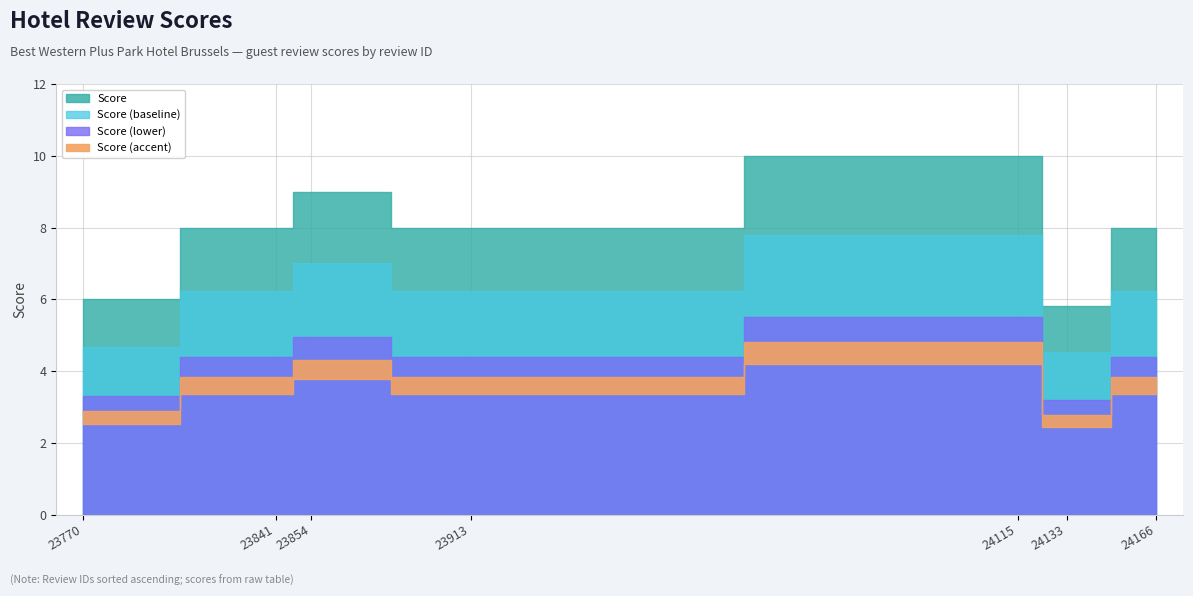

Rank the categories by value from highest to lowest.

24115, 23854, 23841, 23913, 24166, 23770, 24133